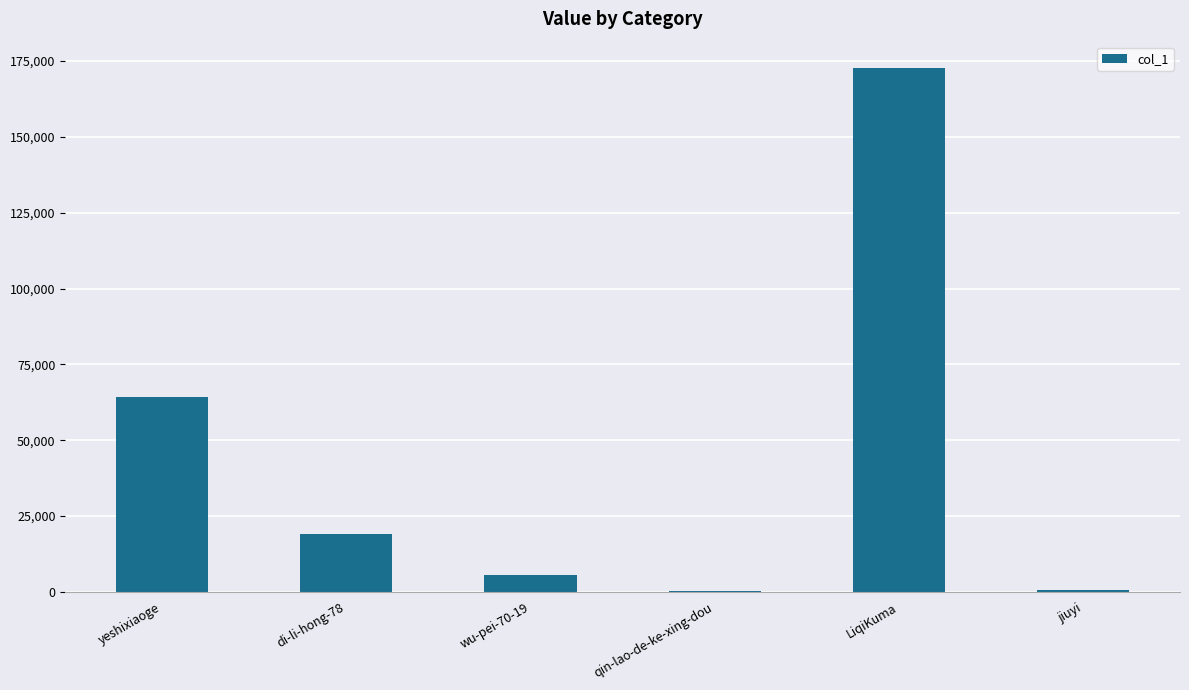

Between yeshixiaoge and LiqiKuma, which is larger?

LiqiKuma